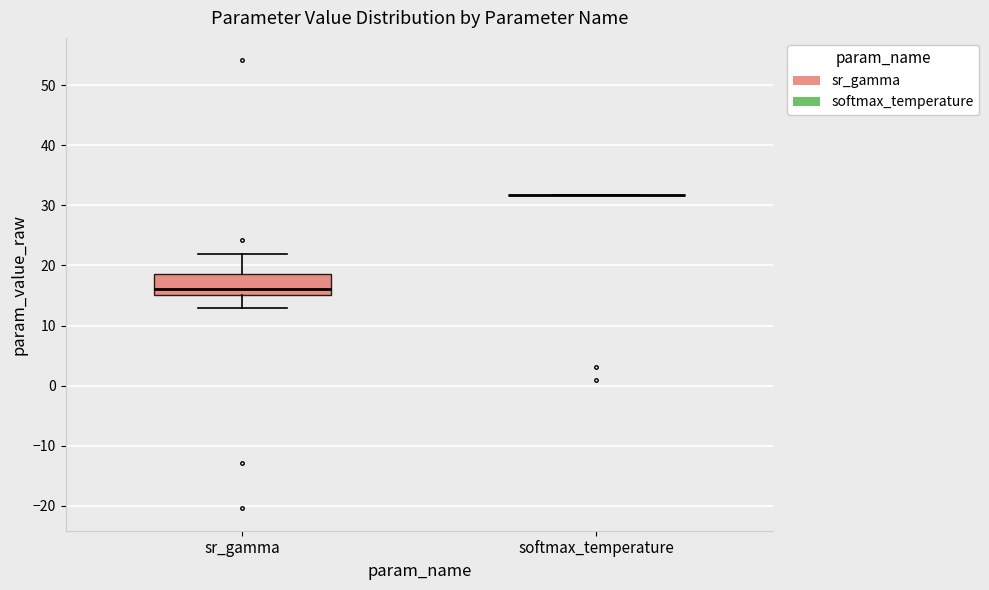

Where is the upper edge of the box for sr_gamma on the y-axis? The values are not printed on the chart, so give them approximately, as read against the axis.

19